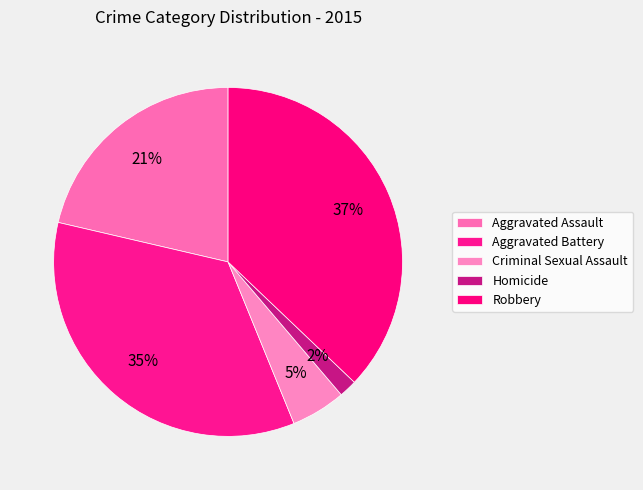

How many slices are in this pie chart?

5